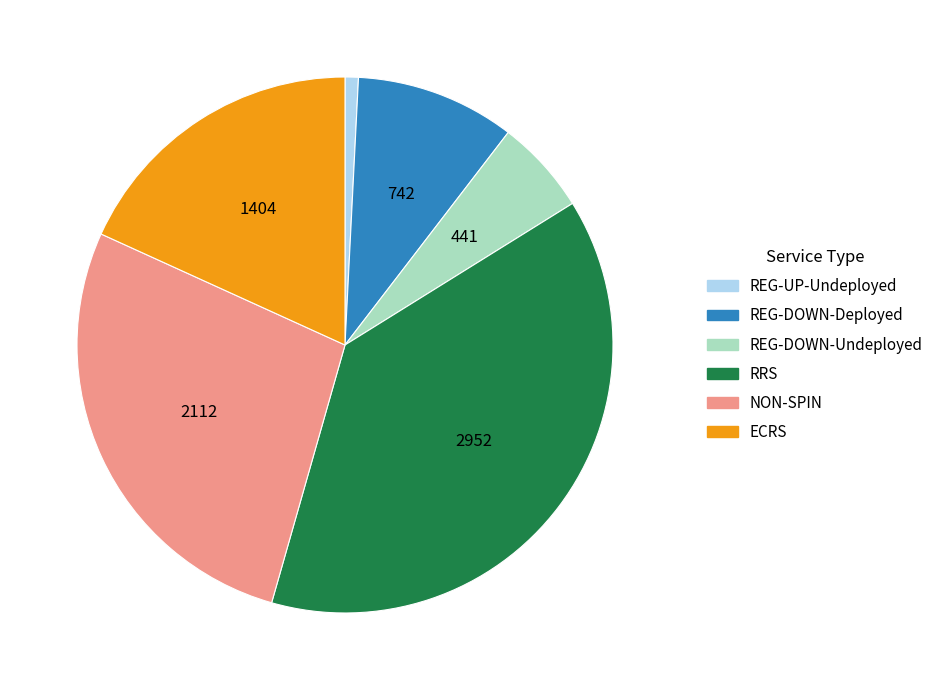

What is the largest slice in the pie chart?

RRS